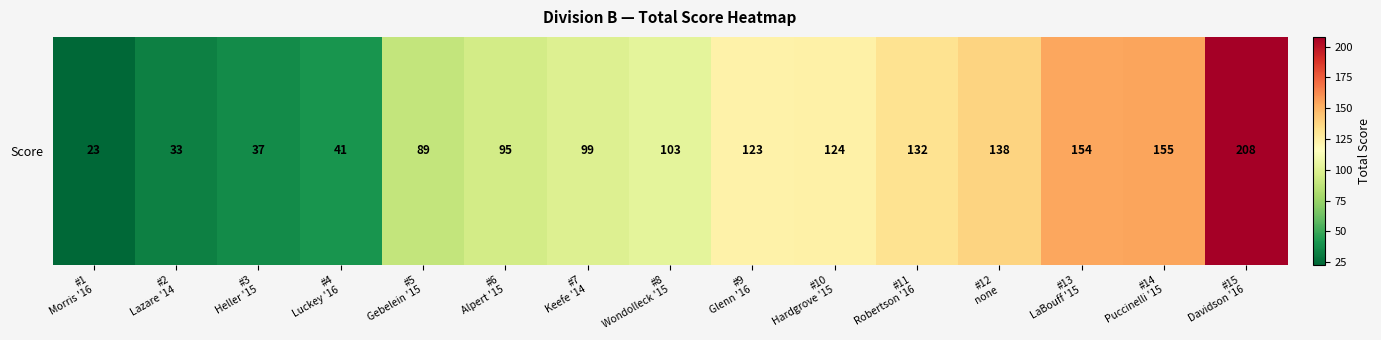

Where is the data nearest to the value 115?

#9
Glenn '16